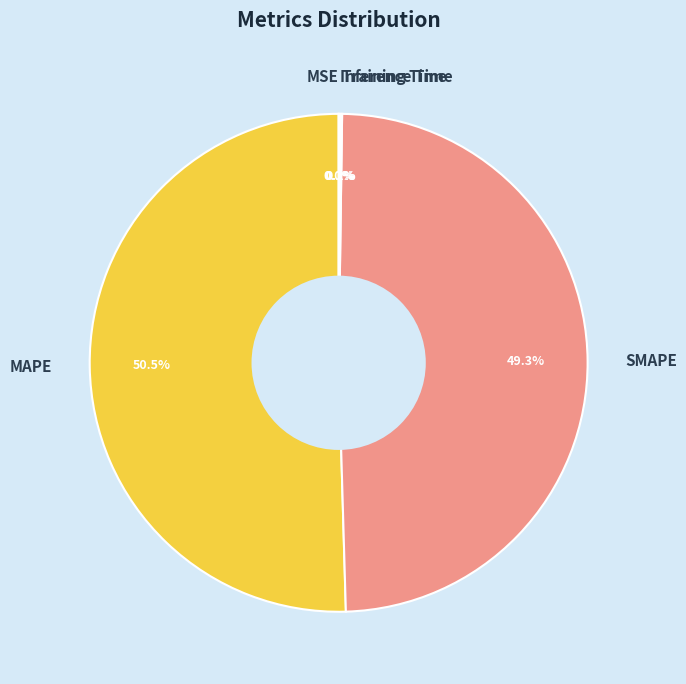

Which slice is the largest?

MAPE